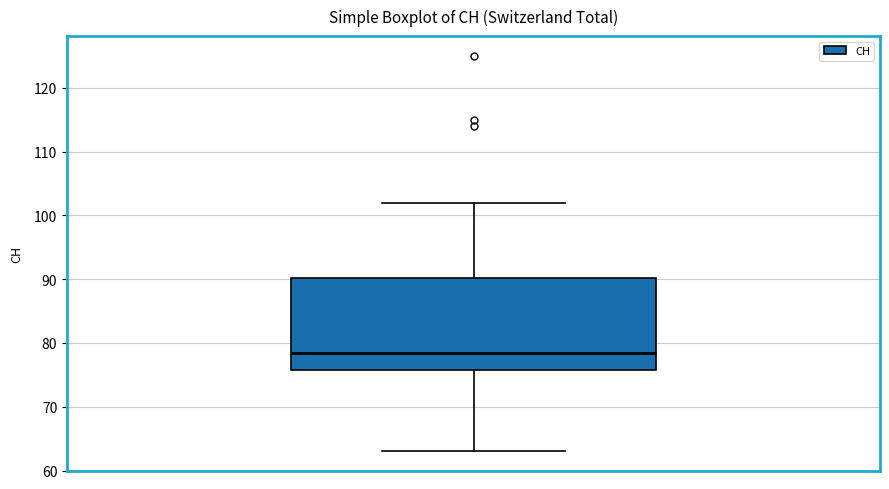

Read this box plot against the y-axis: the position of the median line, the range covered by the box, and the ends of both whiskers. The values are not printed on the chart, so give them approximately, as read against the axis.

median 79, box 76 to 90, whiskers 63 to 102